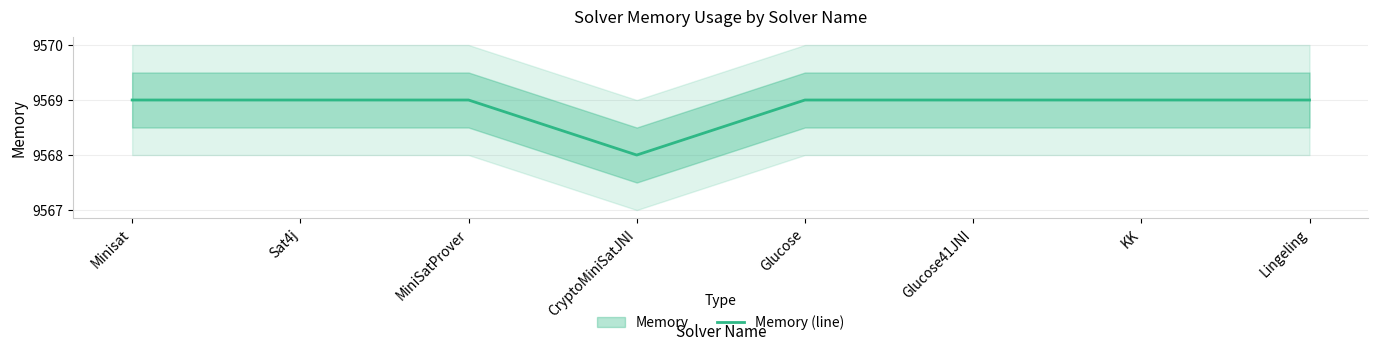

Reading left to right, what are all the values shown in this chart?

Minisat=9569	Sat4j=9569	MiniSatProver=9569	CryptoMiniSatJNI=9568	Glucose=9569	Glucose41JNI=9569	KK=9569	Lingeling=9569